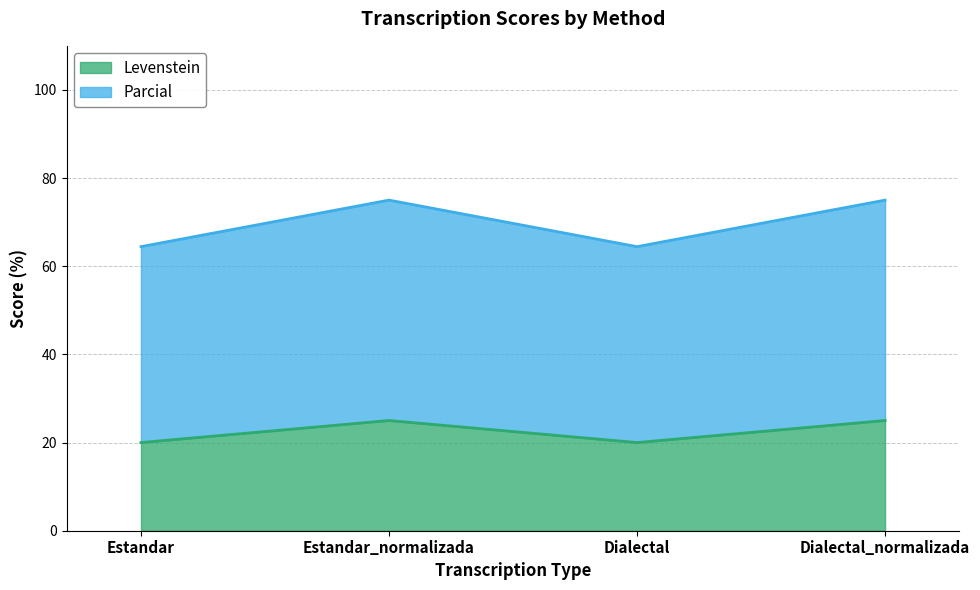

At which label does Levenstein reach its peak?

Estandar_normalizada